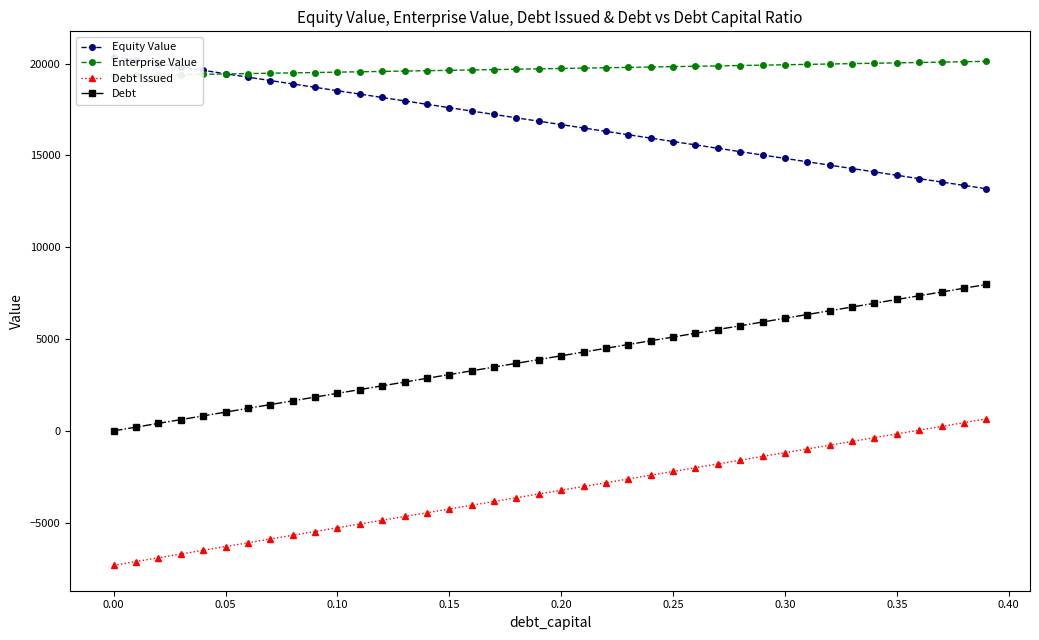

What is the maximum value for Debt Issued?

652.3